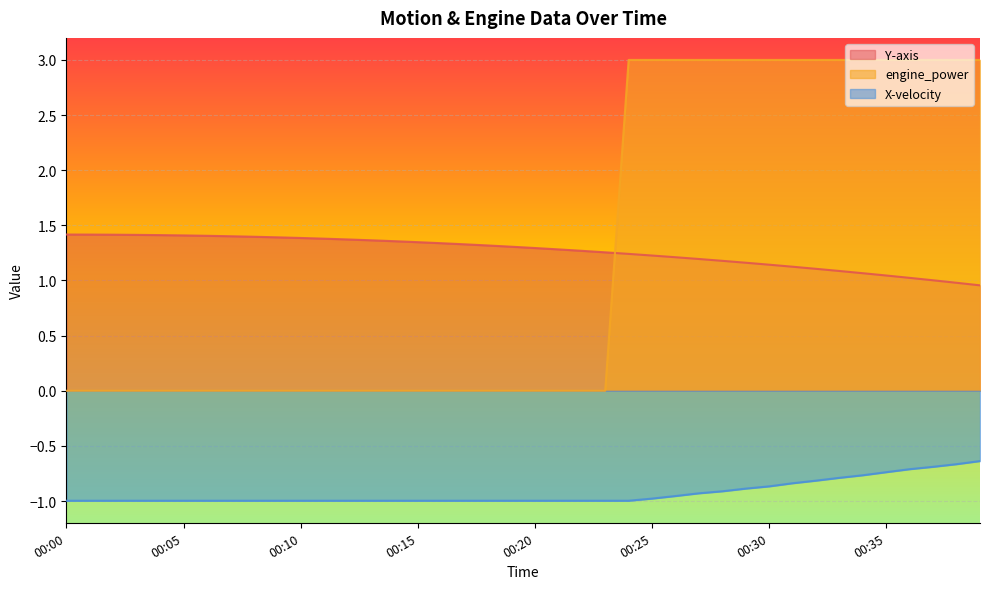

Between 00:06 and 00:16, which series saw the biggest shift?

Y-axis